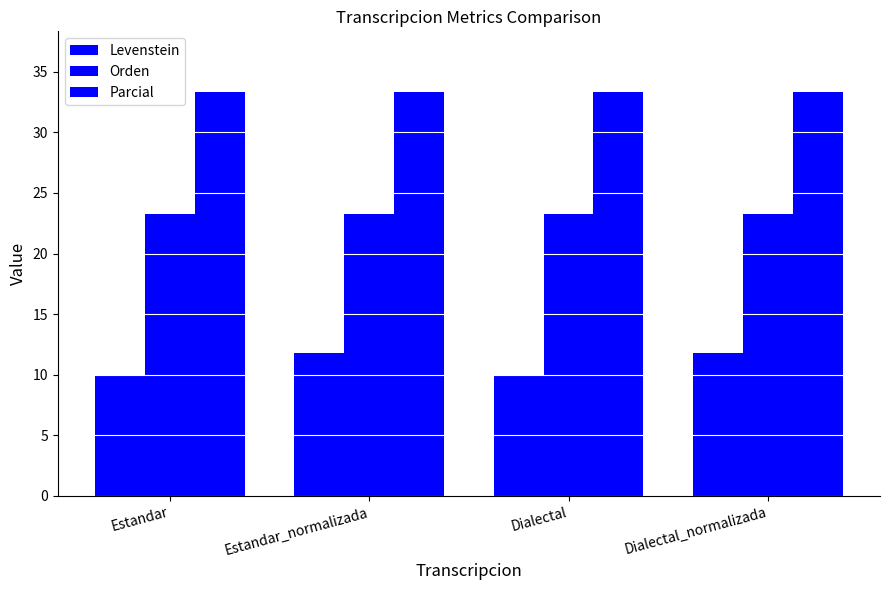

How many bars are there in each group?

3